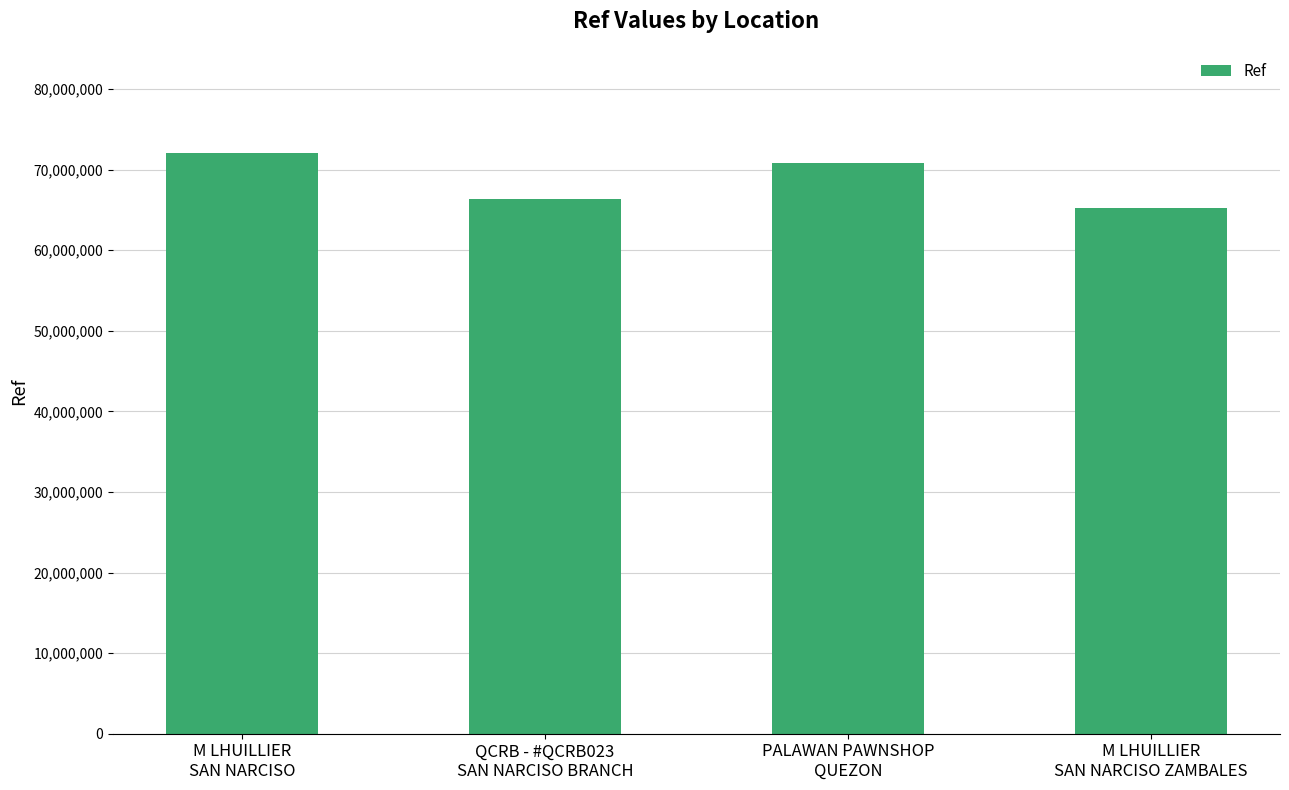

Are the bars grouped side by side (vs. stacked)?

No